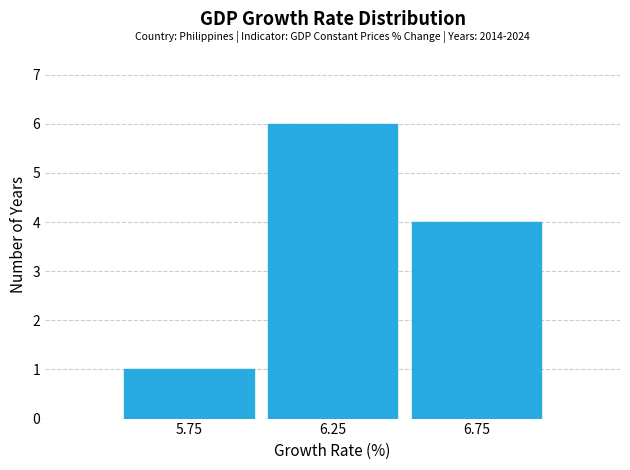

Which range on the x-axis has the tallest bar?

6.0 to 6.5